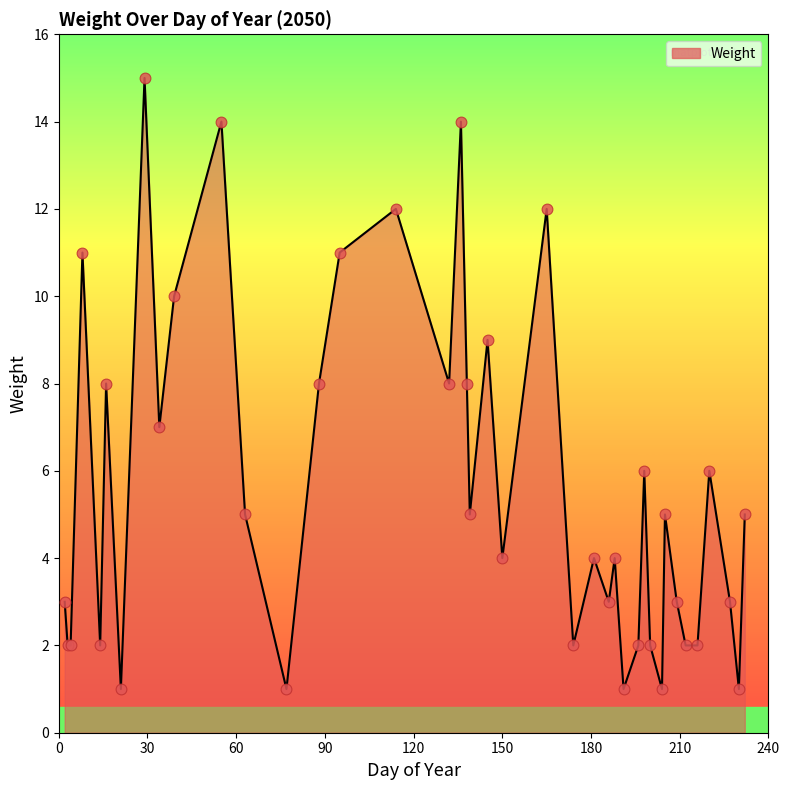

What is the difference between the maximum and minimum values?

14